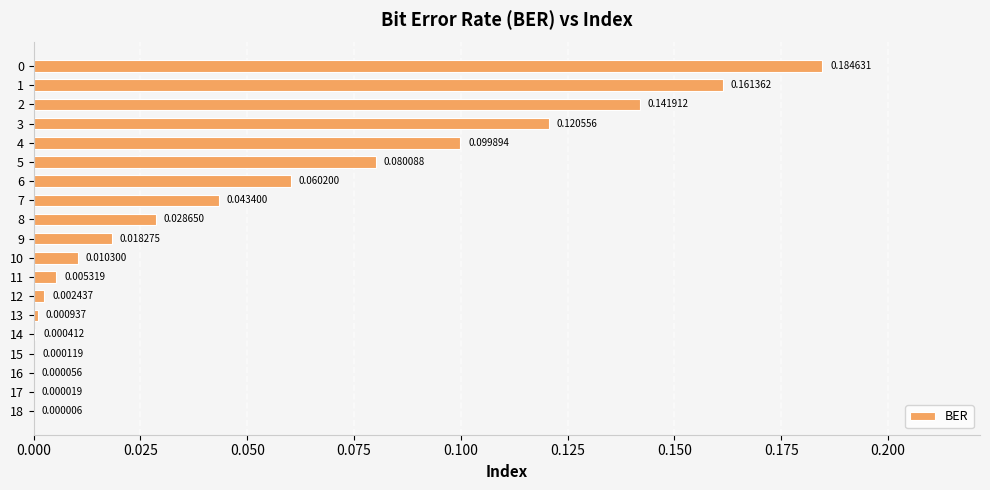

What is the sum of all values?

1.0